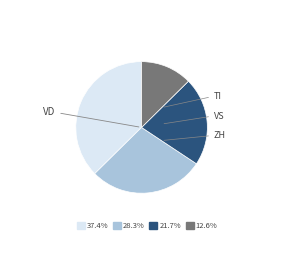

How many segments does this pie chart have?

4